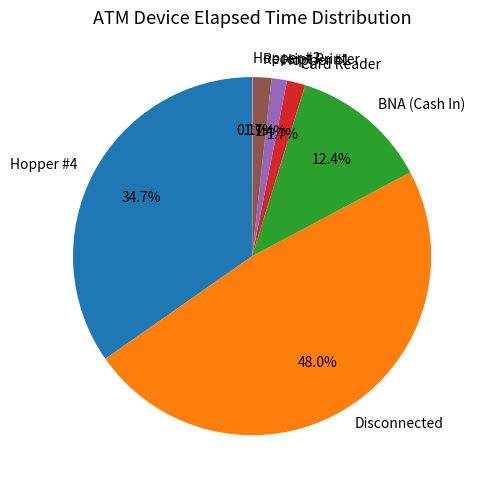

Is there a majority slice in this chart?

No